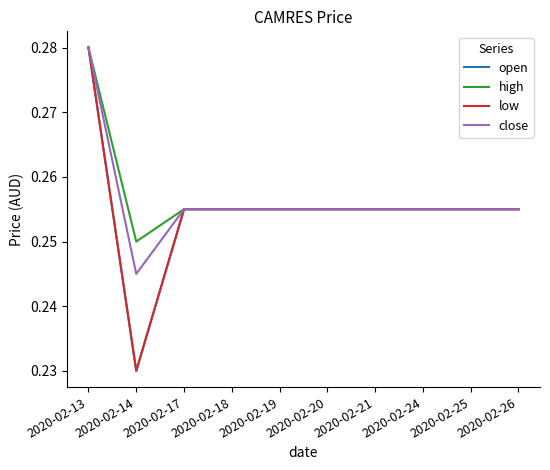

True or false: open has more than 1 points higher than both neighbors.

False